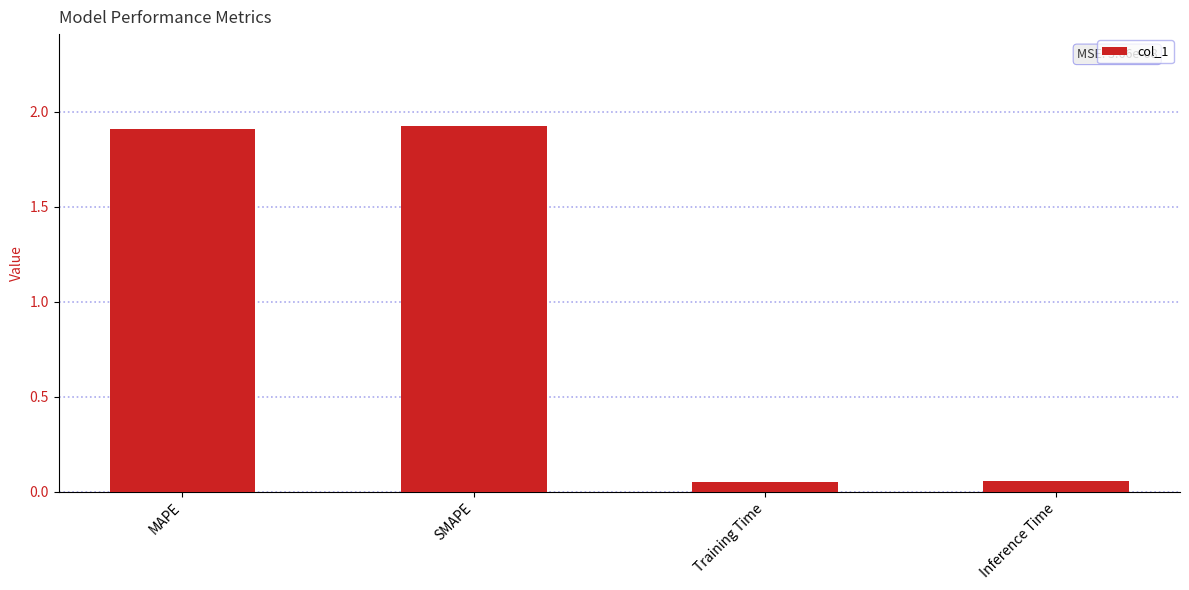

What position from the left is SMAPE?

2